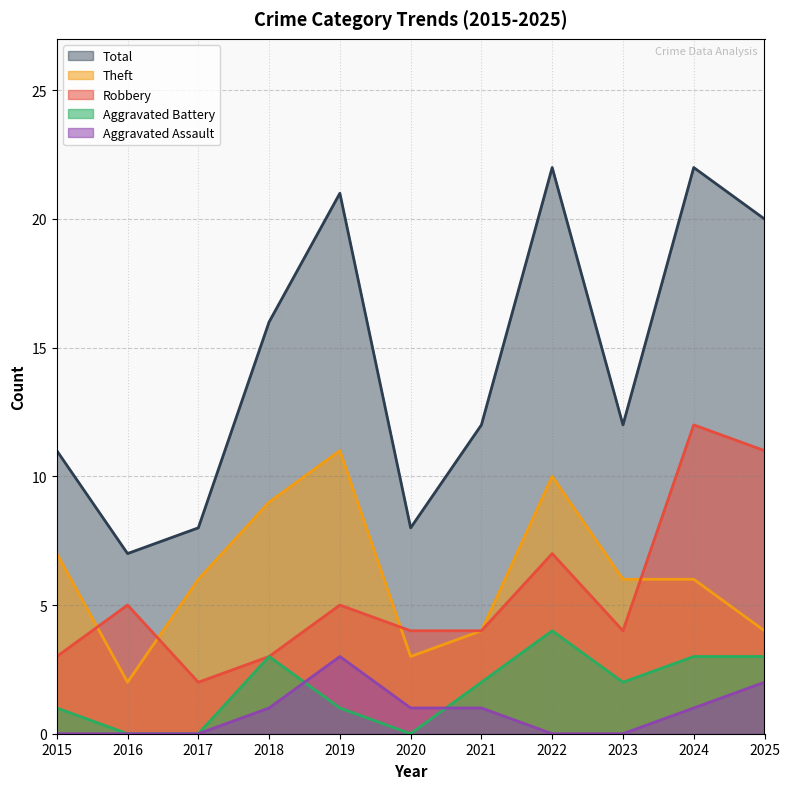

What is the maximum value for Robbery?

12